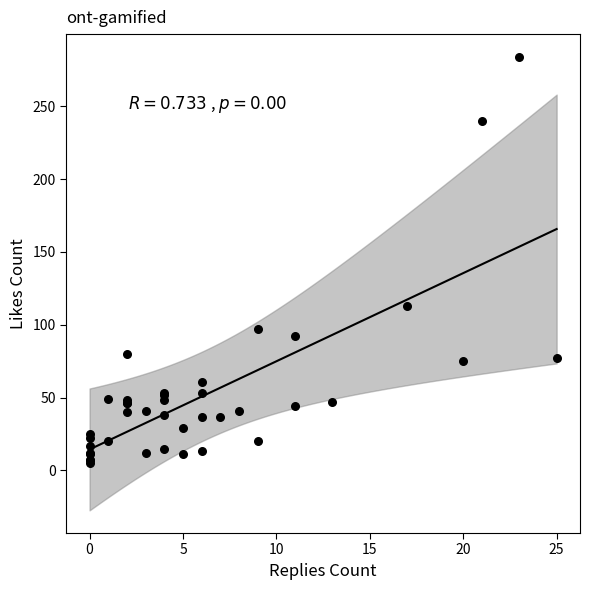

What Y value in the scatter plot is closest to 144?

113